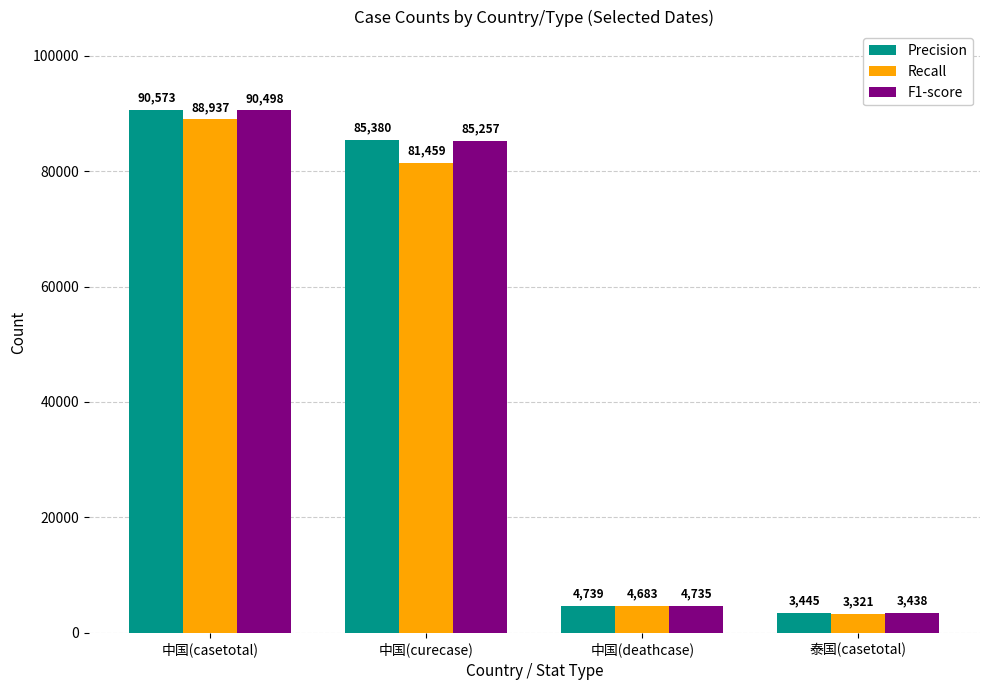

What is the total value across all series at 中国(deathcase)?

14157